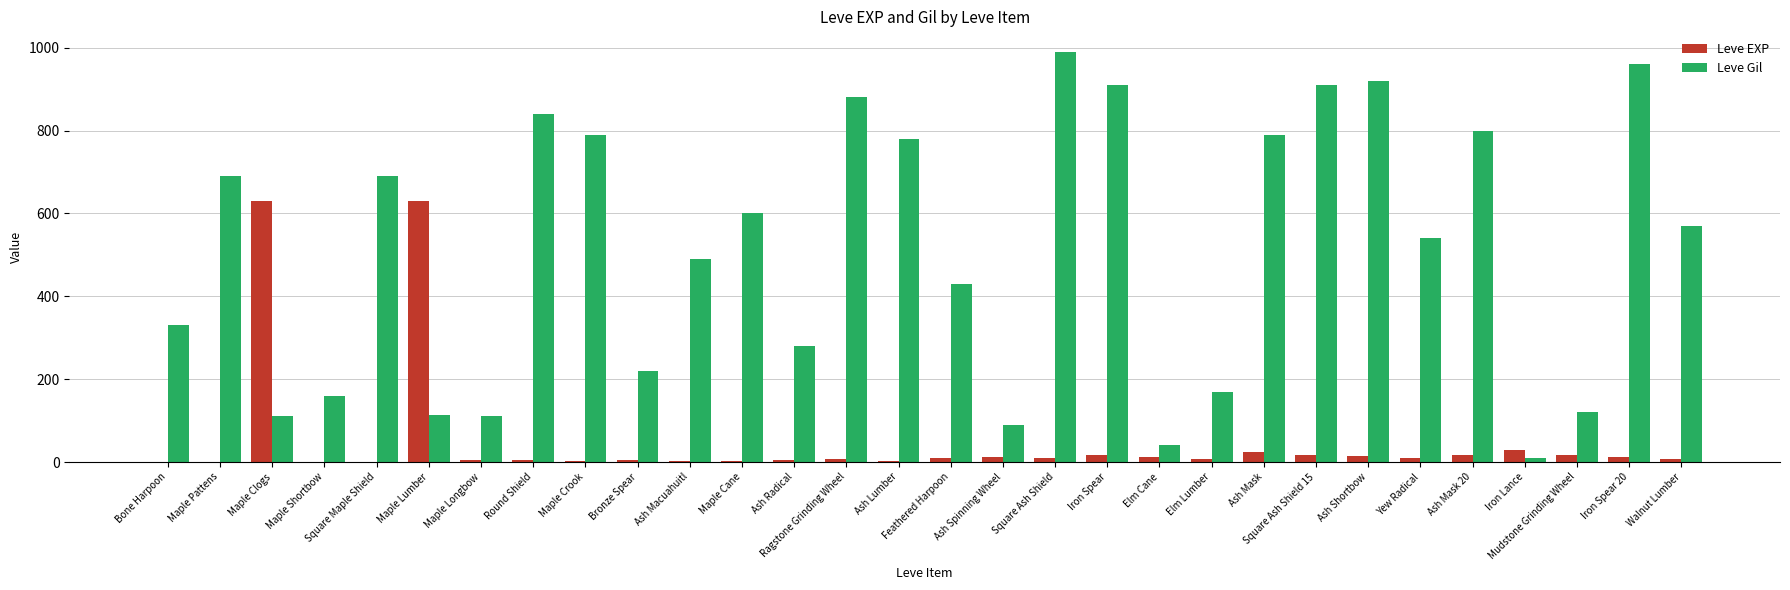

Between Ash Lumber and Elm Cane, which series saw the biggest shift?

Leve Gil